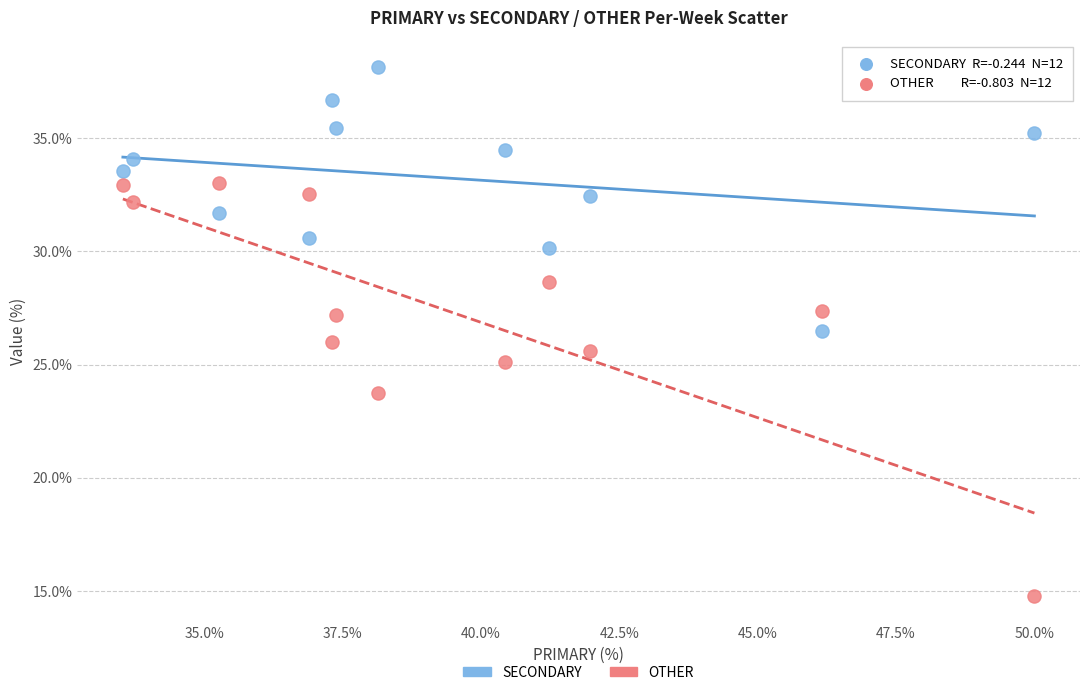

What are all the series names shown in the legend?

SECONDARY, OTHER